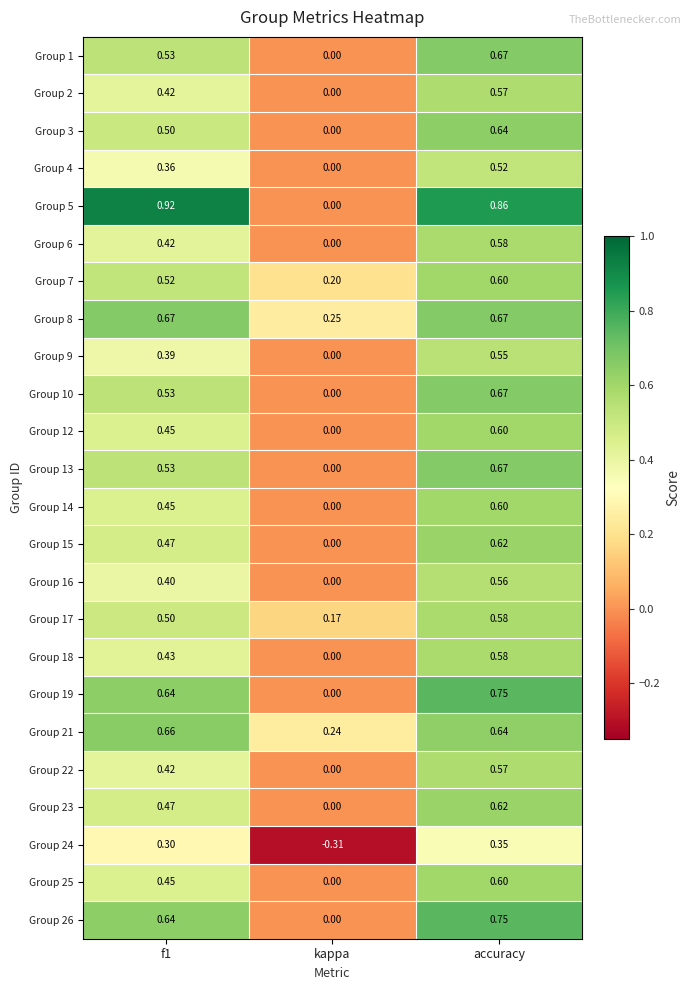

Where is Group 16 nearest to the value 0?

kappa